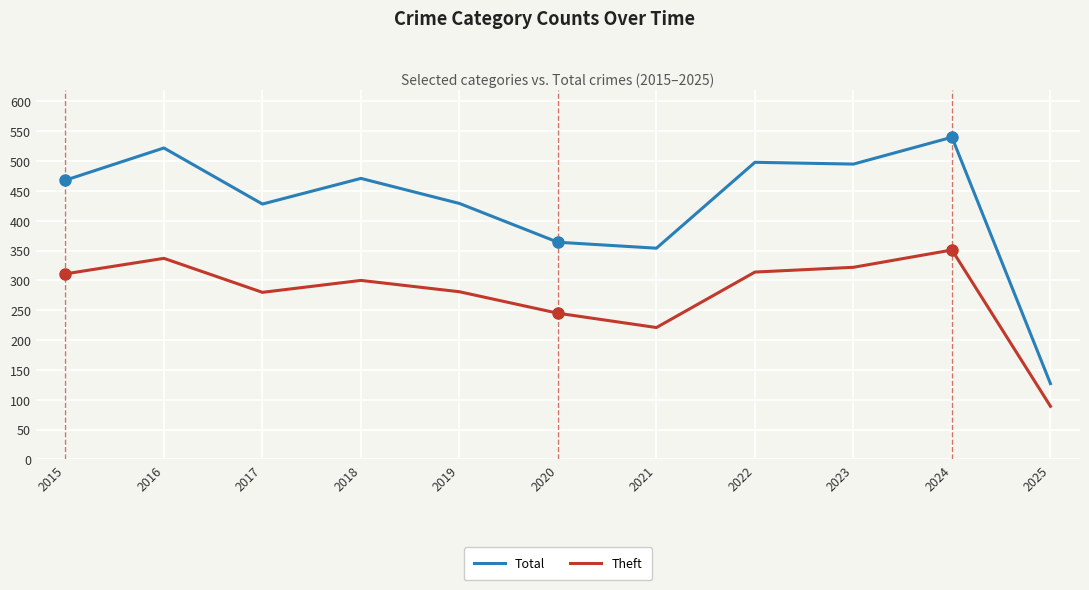

At which category does the chart reach its peak across all series?

2024